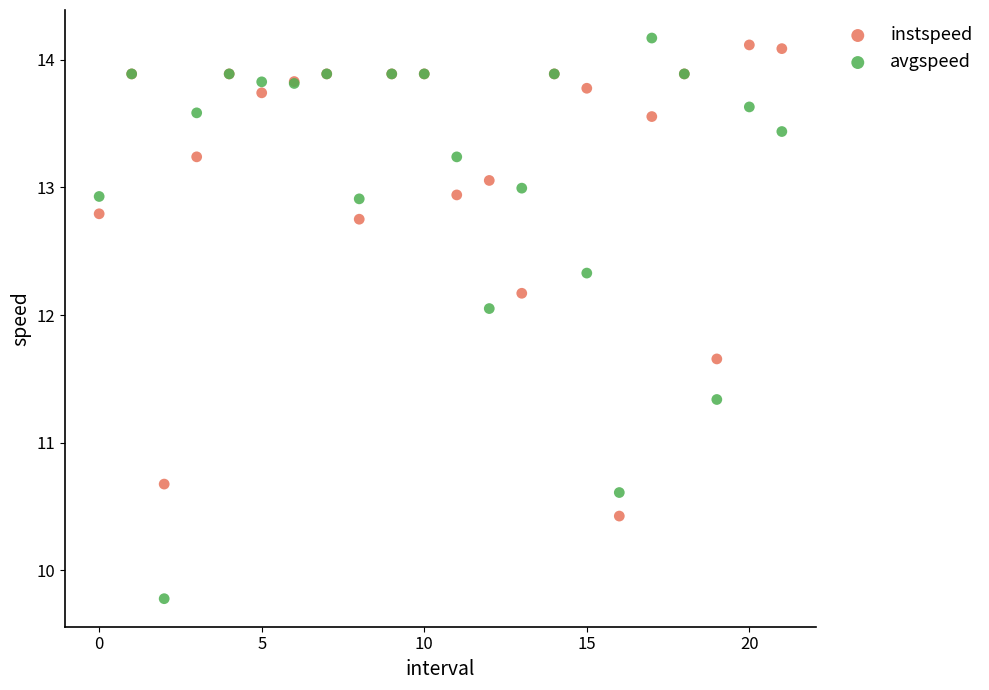

Which series reaches the minimum Y coordinate?

avgspeed